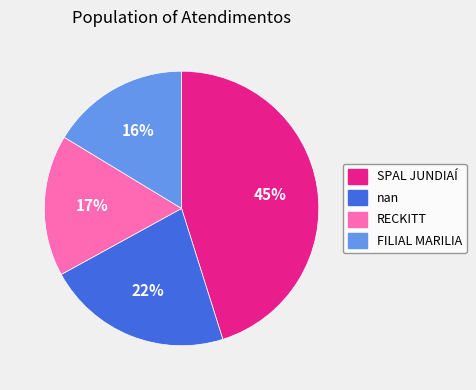

Is RECKITT the majority of the pie?

No